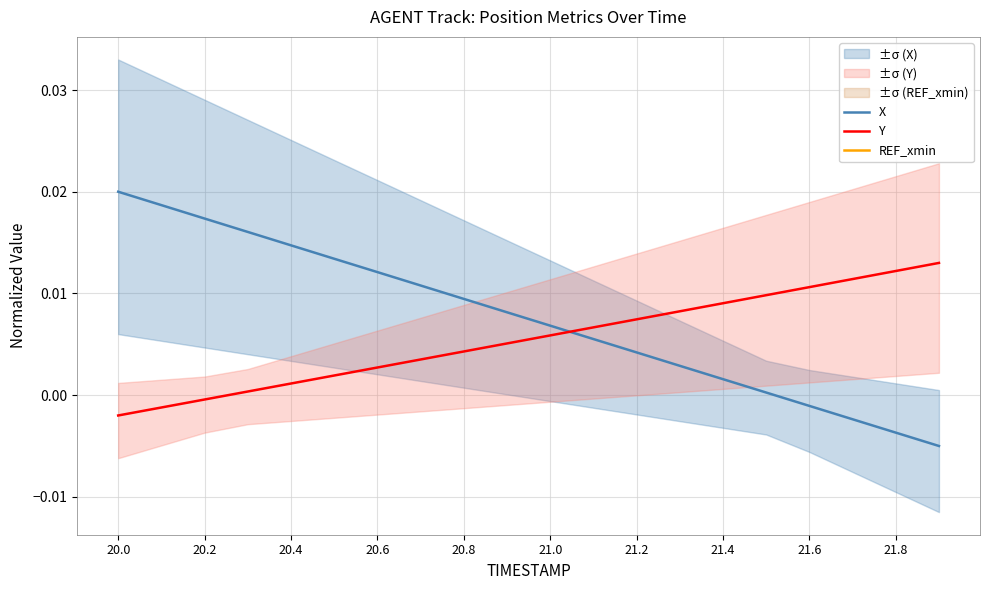

List the series in order of their overall mean, highest first.

X, Y, REF_xmin